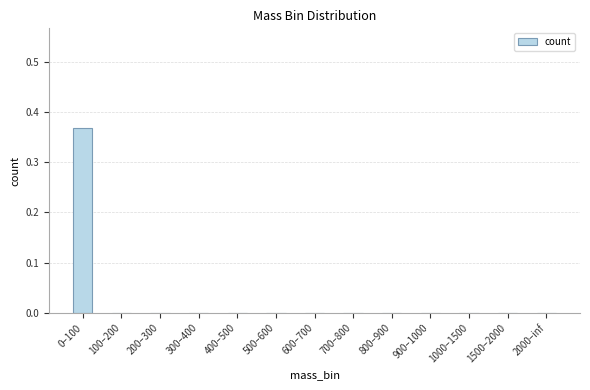

Which has a higher value, 0–100 or 900–1000?

0–100